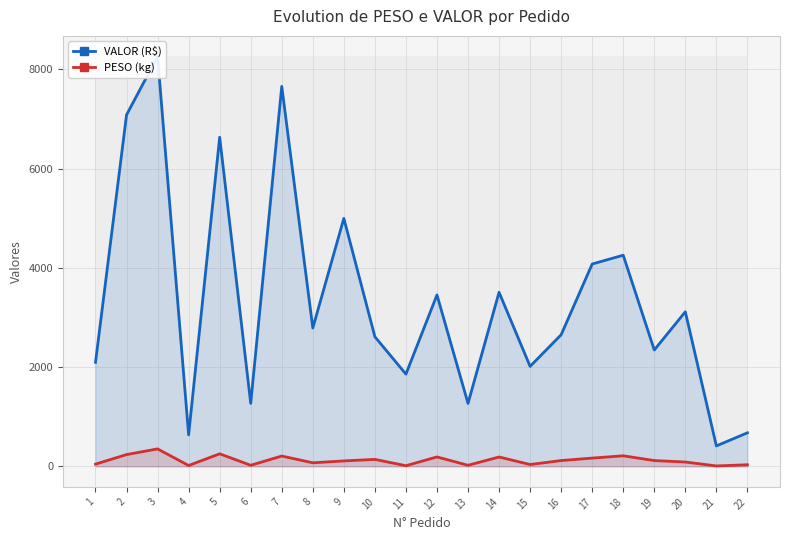

Reading left to right, what are all the values shown in this chart?

VALOR (R$): 1=2097.4	2=7084.5	3=8263.0	4=635.5	5=6633.5	6=1269.6	7=7659.4	8=2788.3	9=4998.5	10=2612.0	11=1859.3	12=3455.2	13=1269.6	14=3508.2	15=2015.7	16=2652.9	17=4078.3	18=4256.0	19=2346.0	20=3115.5	21=412.6	22=676.5
PESO (kg): 1=45.1	2=237.8	3=352.0	4=17.4	5=253.4	6=22.2	7=208.2	8=72.3	9=109.9	10=140.8	11=13.3	12=190.4	13=22.2	14=189.2	15=37.4	16=117.3	17=167.1	18=213.1	19=117.1	20=87.9	21=8.8	22=32.7